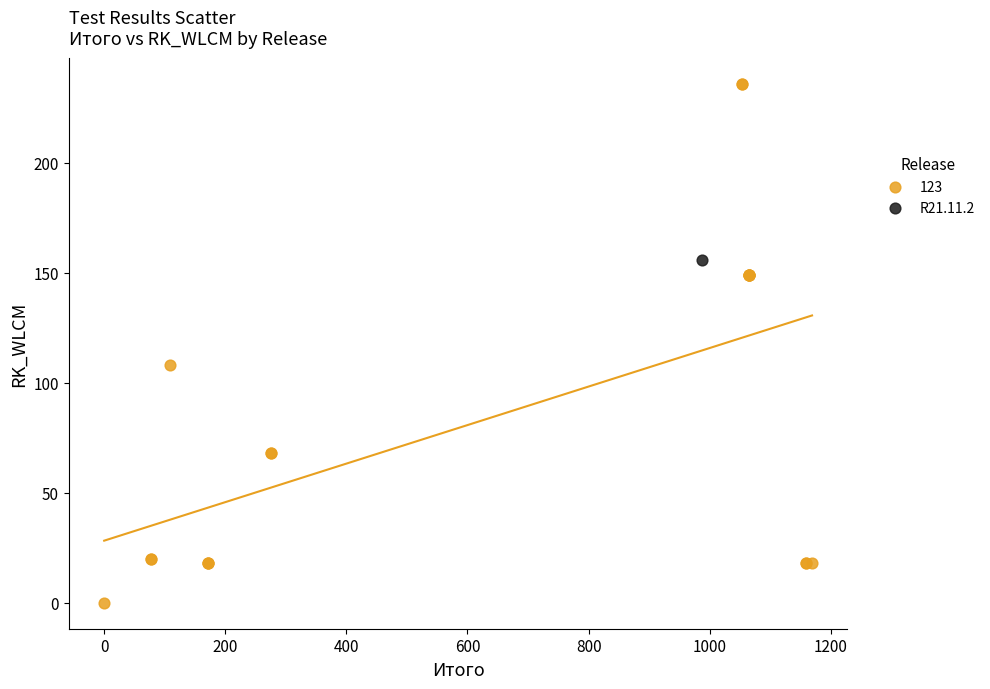

What are all the series names shown in the legend?

123, R21.11.2